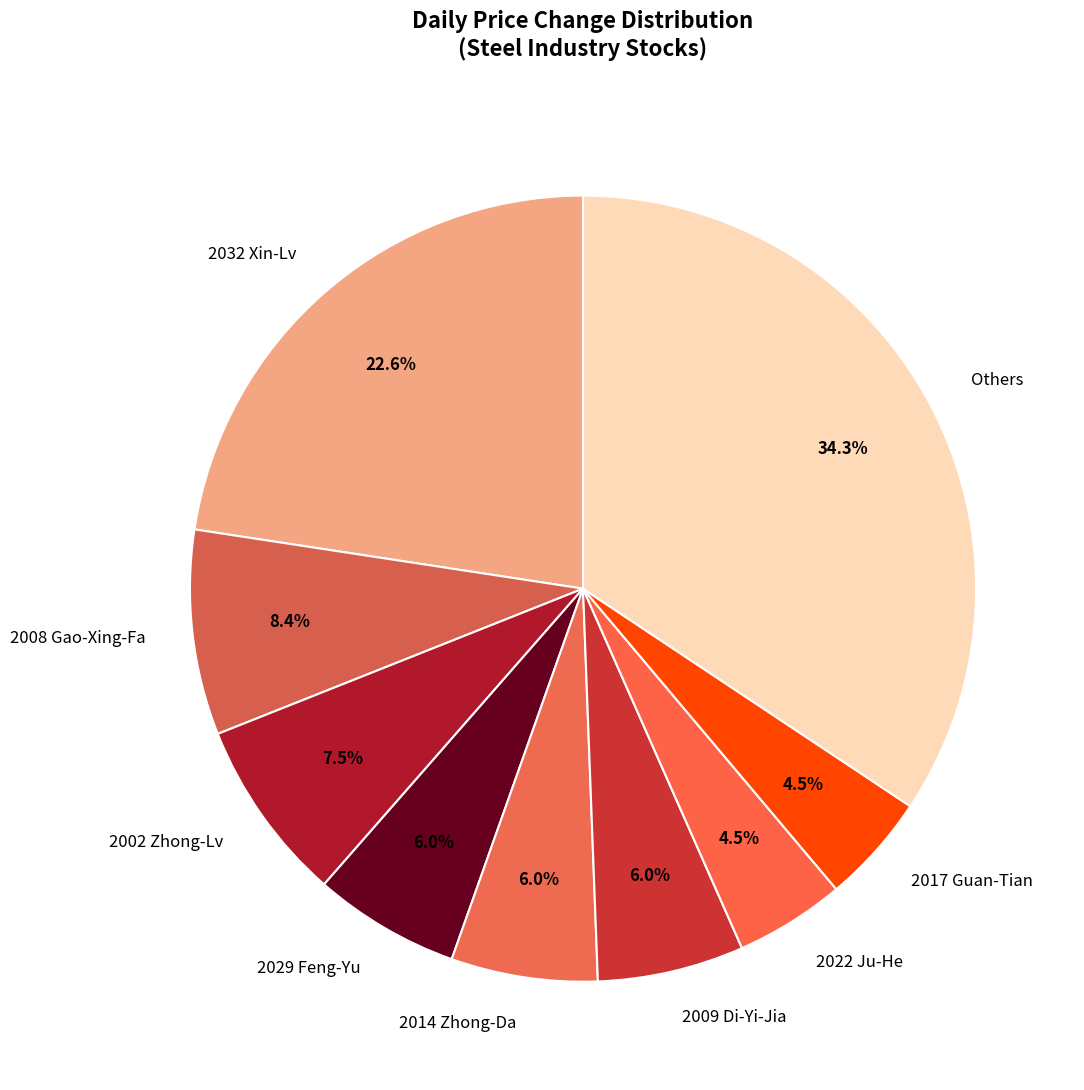

Which slice is the largest?

Others